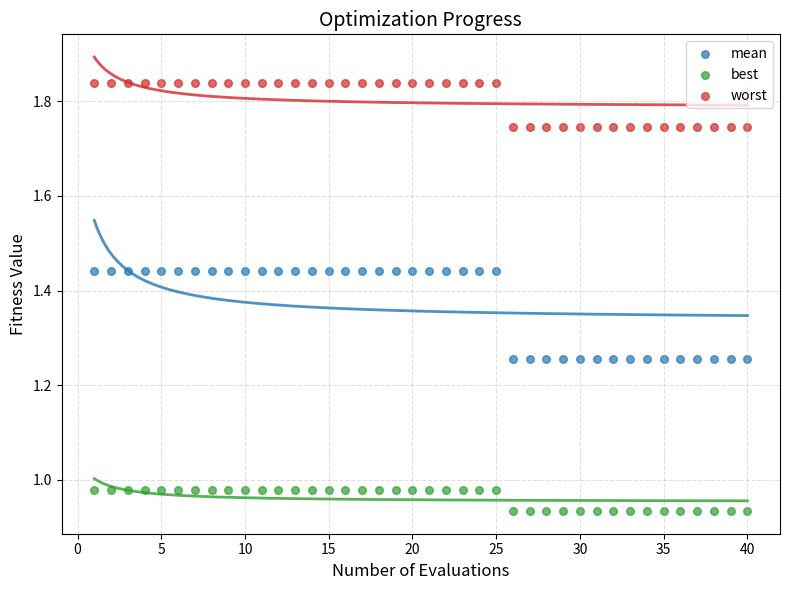

Which series has the widest spread of Y values?

mean